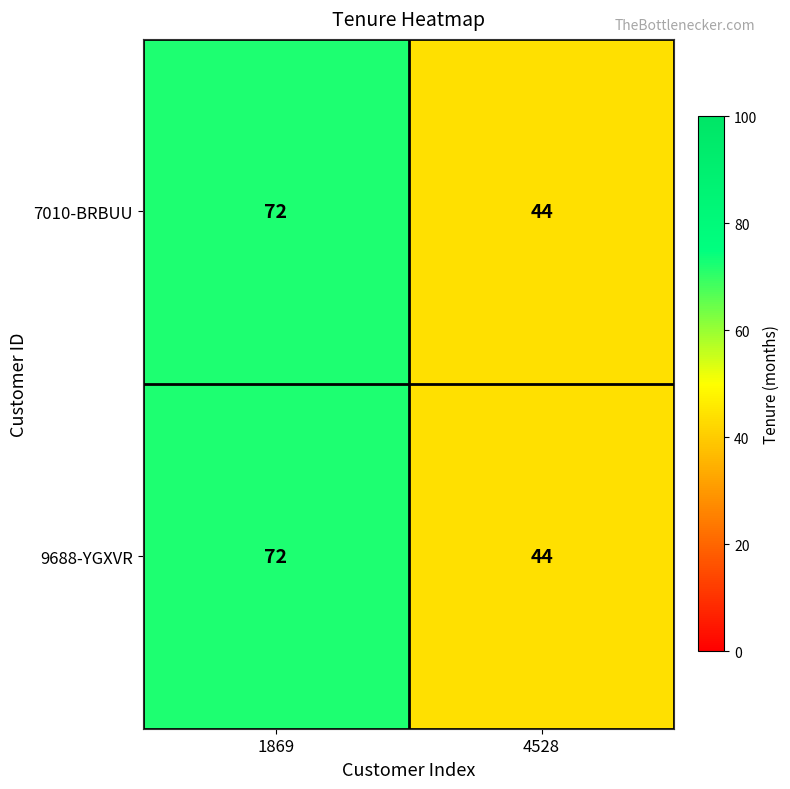

Rank the categories by 7010-BRBUU value from lowest to highest.

4528, 1869